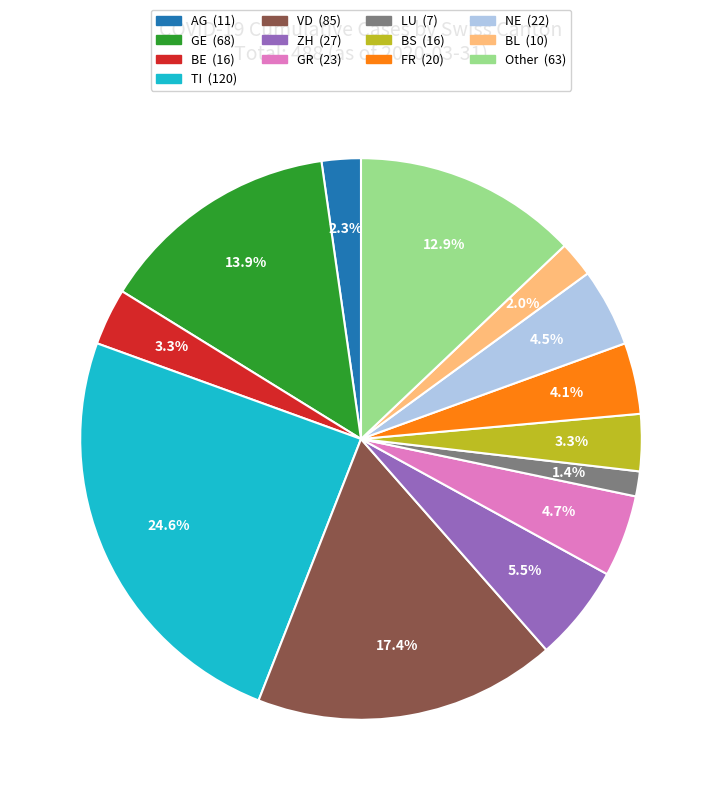

Is there any slice that represents more than half of the pie?

No